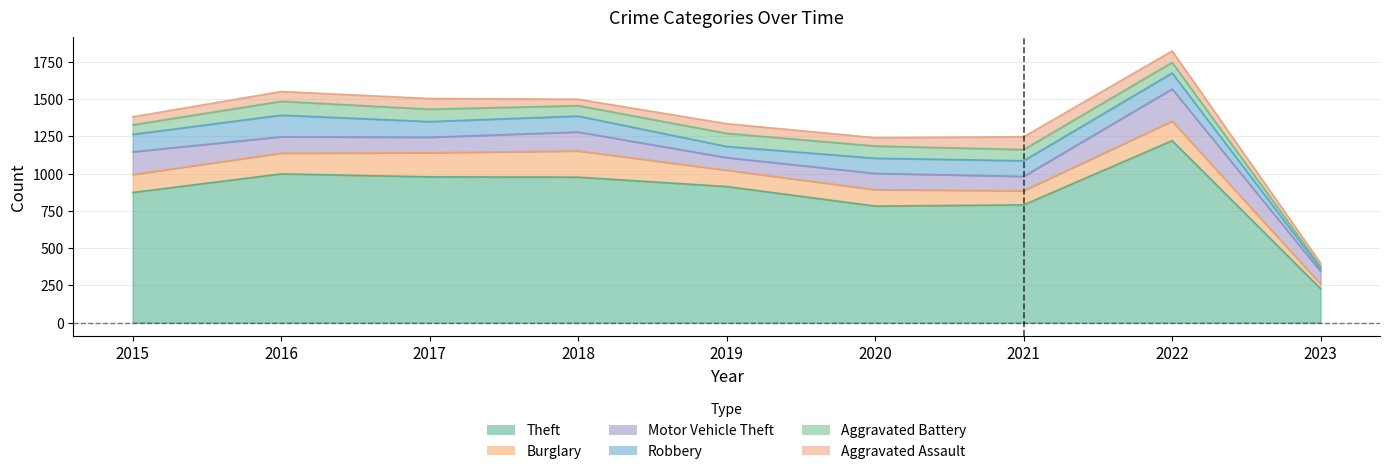

Reading right to left, extract all data points from this chart.

Theft: 228	1222	791	783	914	977	979	999	874
Burglary: 31	131	95	110	110	176	162	139	121
Motor Vehicle Theft: 85	216	96	109	84	127	104	110	152
Robbery: 19	107	105	102	75	107	105	145	117
Aggravated Battery: 14	71	75	82	88	70	83	93	64
Aggravated Assault: 23	77	86	56	65	43	72	66	54